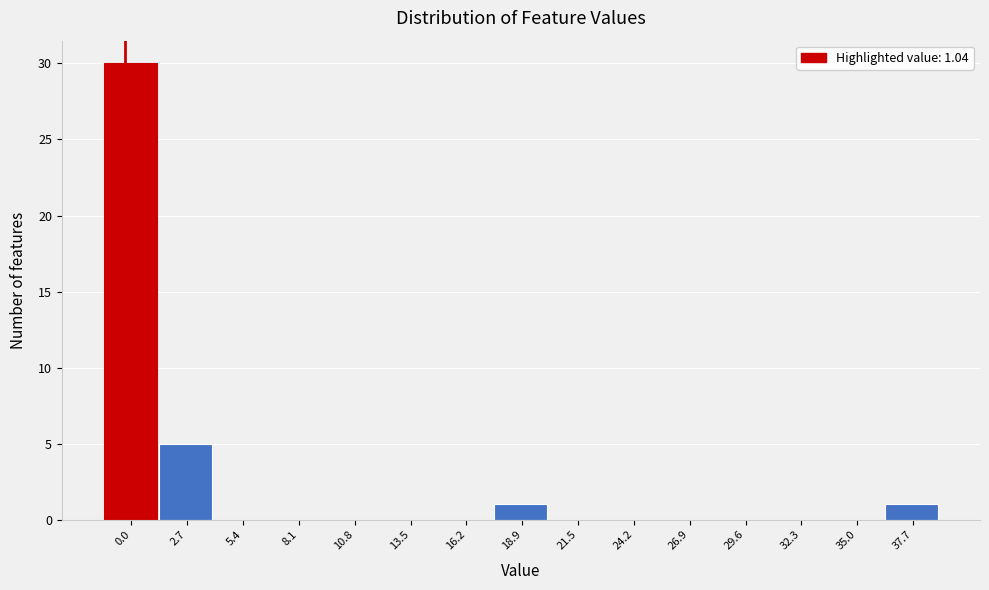

Reading left to right, what are all the values shown in this chart?

0.0=30	2.7=5	5.4=0	8.1=0	10.8=0	13.5=0	16.2=0	18.9=1	21.5=0	24.2=0	26.9=0	29.6=0	32.3=0	35.0=0	37.7=1